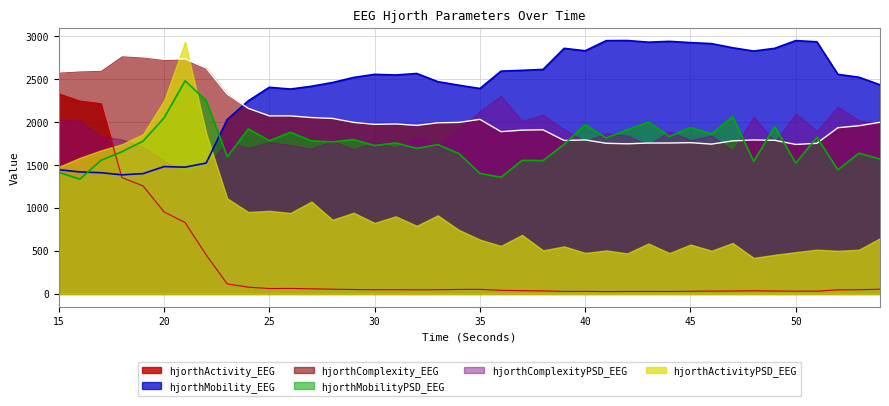

What are all the series names shown in the legend?

hjorthActivity_EEG, hjorthMobility_EEG, hjorthComplexity_EEG, hjorthMobilityPSD_EEG, hjorthComplexityPSD_EEG, hjorthActivityPSD_EEG